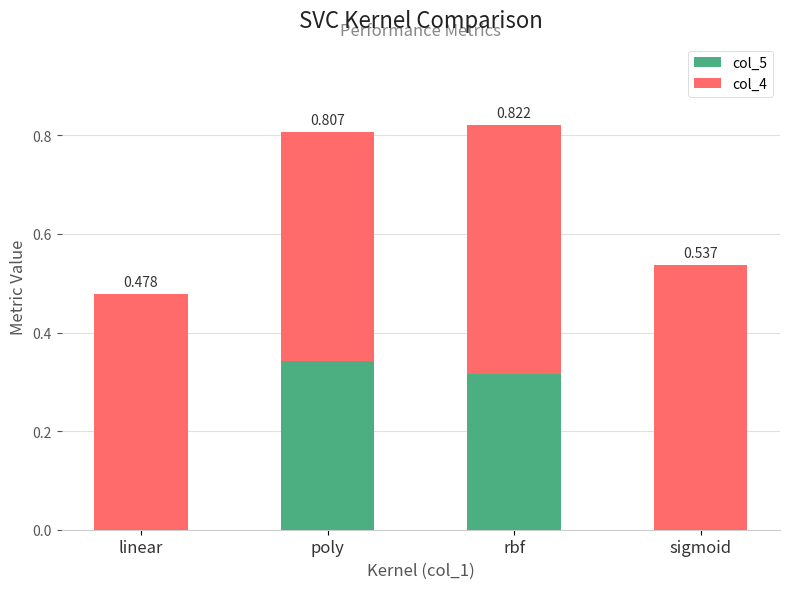

At which label does col_5 reach its peak?

poly